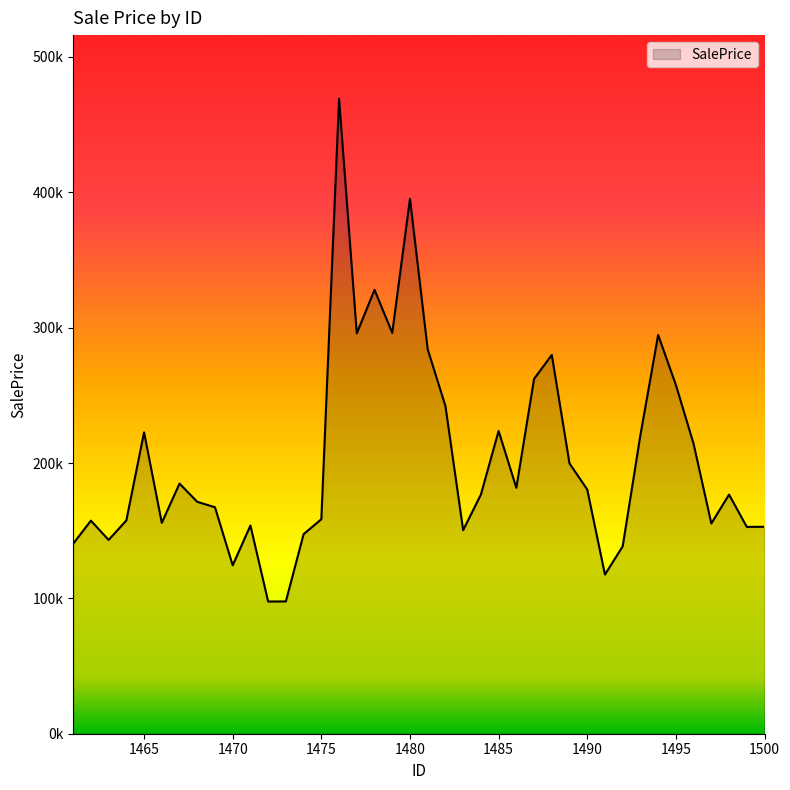

Reading left to right, extract all data points from this chart.

1461=140390.5	1462=157402.0	1463=143161.0	1464=157569.0	1465=222645.0	1466=155784.0	1467=184784.9	1468=171320.9	1469=167316.2	1470=124385.2	1471=153824.1	1472=97664.2	1473=97746.3	1474=147442.6	1475=158463.0	1476=469195.7	1477=295764.8	1478=327942.7	1479=296149.1	1480=395225.0	1481=283959.1	1482=242128.0	1483=150384.1	1484=176664.8	1485=223662.6	1486=181658.5	1487=262133.0	1488=279820.6	1489=199690.0	1490=180410.0	1491=117600.0	1492=138462.5	1493=220695.6	1494=294606.0	1495=257697.0	1496=214126.0	1497=155335.9	1498=176664.8	1499=152799.0	1500=152877.2